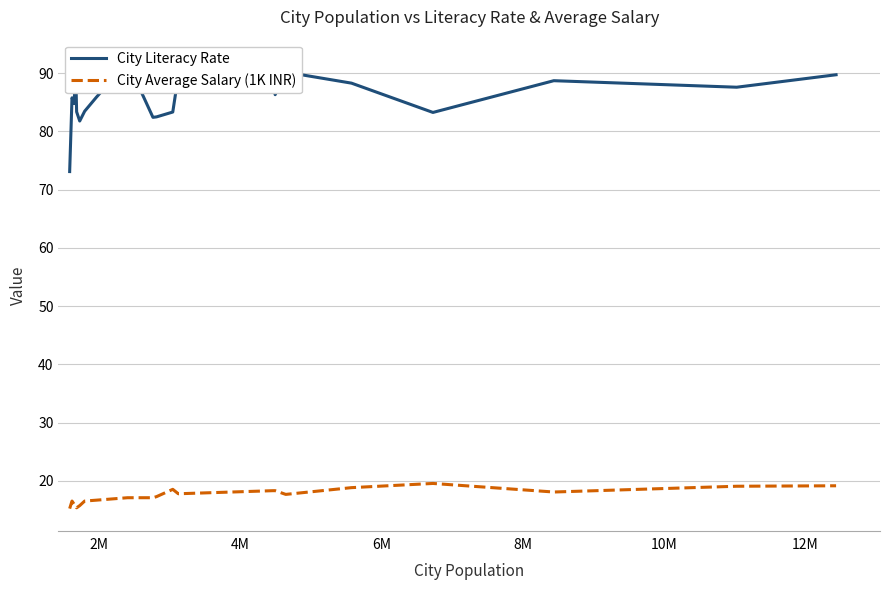

True or false: City Average Salary (1K INR) and City Literacy Rate intersect in this chart.

False